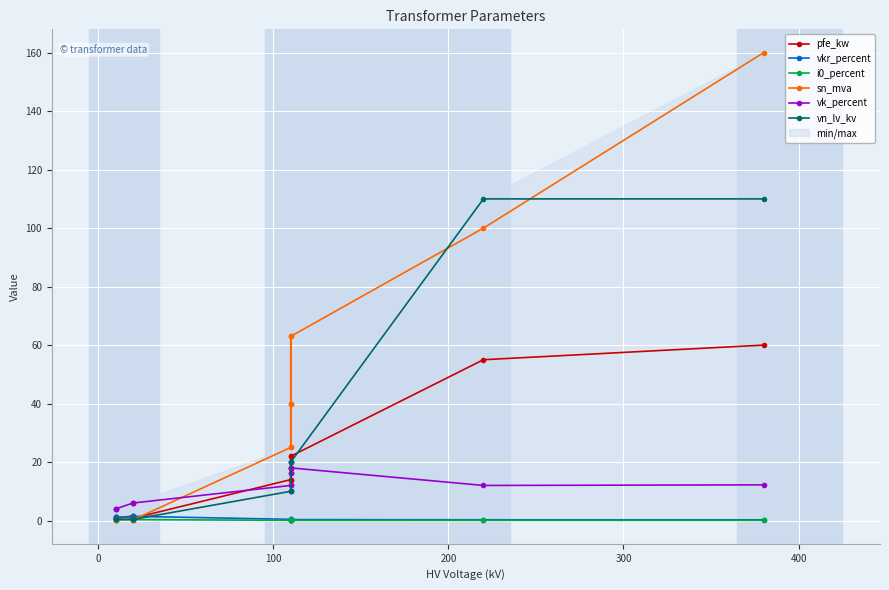

How many lines are shown in the chart?

6